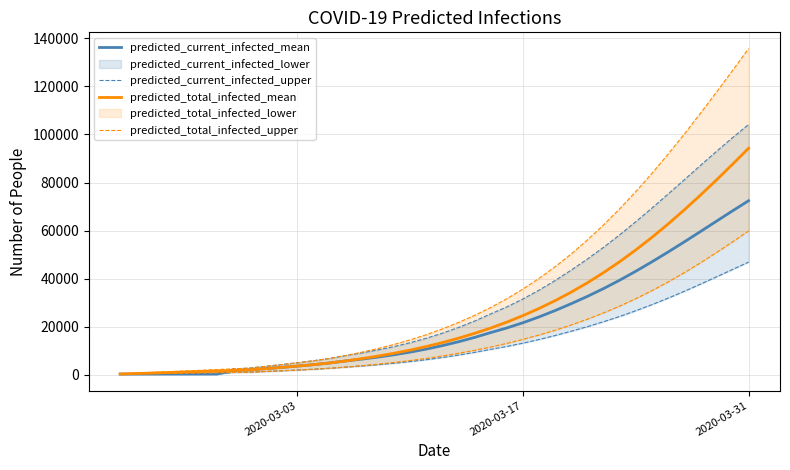

Reading left to right, transcribe all the data shown in this chart.

predicted_current_infected_mean: 211	211	211	211	211	211	211	1691	1903	2436	2967	3521	4121	4819	5669	6424	7277	8244	9343	10608	12049	13666	15472	17486	19411	21590	24015	26676	29541	32572	35819	39309	43027	46946	51020	55219	59511	63847	68169	72409
predicted_current_infected_upper: 108	108	108	108	108	108	108	864	972	1268	1563	1871	2211	2608	3105	3568	4101	4705	5395	6190	7092	8110	9243	10498	11707	13077	14599	16266	18060	19964	22004	24195	26580	29120	31808	34651	37615	40680	43769	46842
predicted_total_infected_mean: 211	423	634	846	1057	1269	1480	1691	1903	2436	2967	3521	4121	4819	5669	6635	7700	8878	10188	11666	13317	15146	17164	19389	21847	24558	27536	30797	34359	38240	42455	47009	51905	57135	62686	68537	74657	81011	87558	94256
predicted_total_infected_upper: 108	216	324	432	540	648	756	864	972	1268	1563	1871	2211	2608	3105	3676	4317	5029	5827	6730	7740	8866	10107	11470	12976	14640	16471	18477	20669	23069	25681	28512	31610	34948	38539	42392	46481	50788	55240	59818